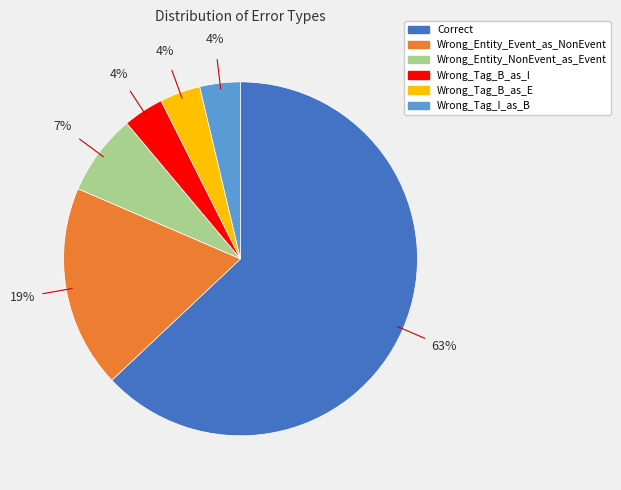

The Wrong_Entity_NonEvent_as_Event slice represents 7% of the pie. True or false?

True